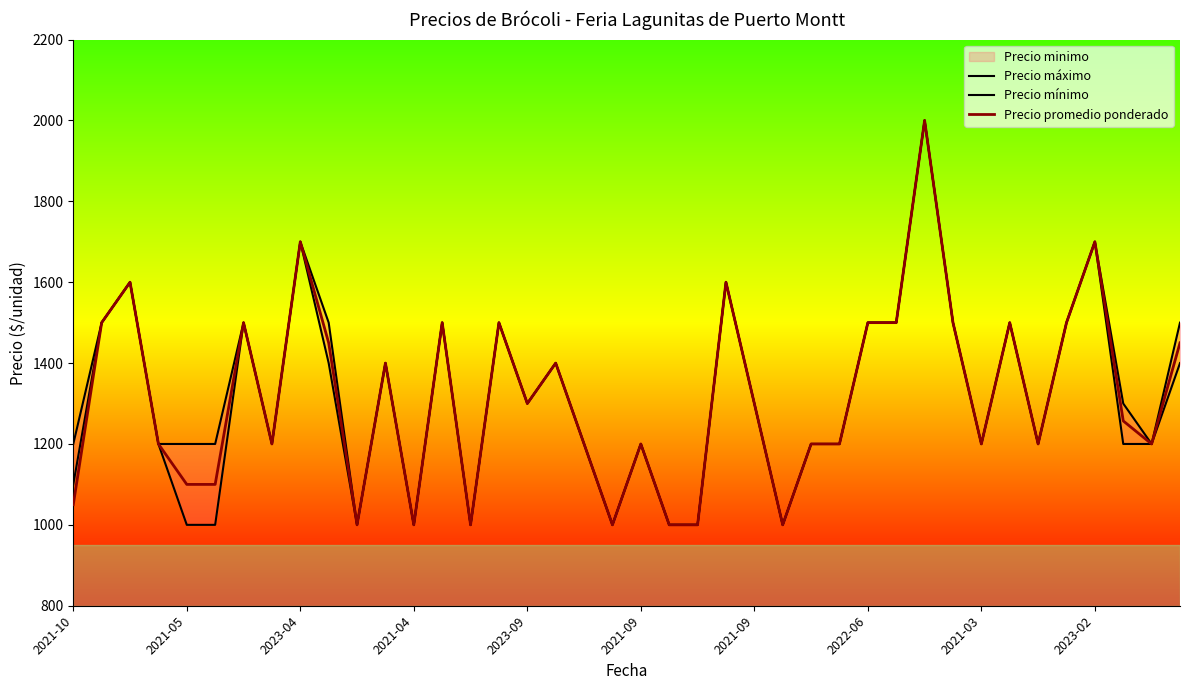

Count the Precio mínimo values in the range 1200 to 1500.

26